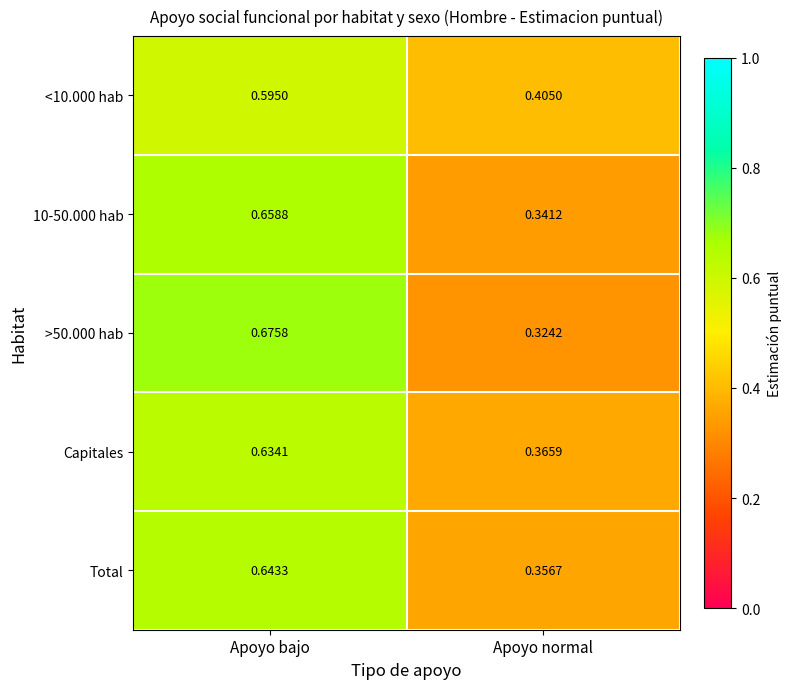

Where is >50.000 hab nearest to the value 0?

Apoyo normal